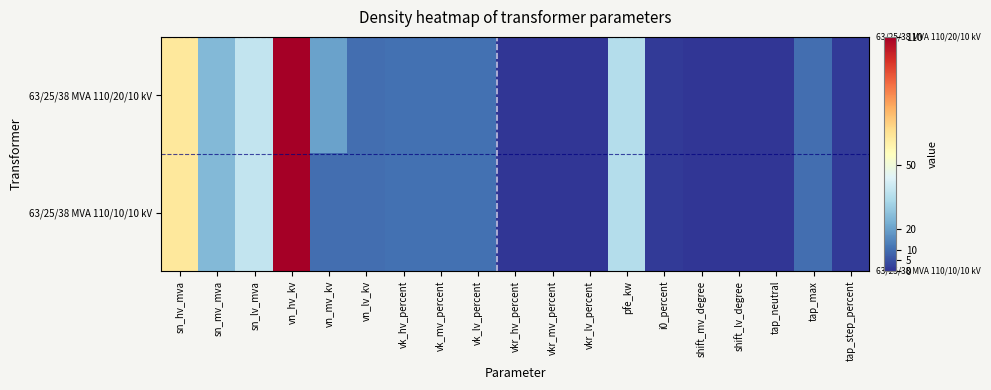

Between vkr_mv_percent and shift_lv_degree, which series saw the biggest shift?

63/25/38 MVA 110/20/10 kV